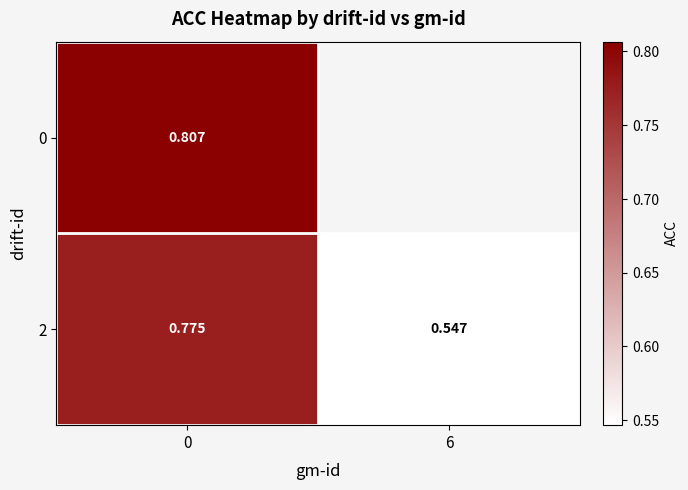

Which series has the widest spread of values?

2